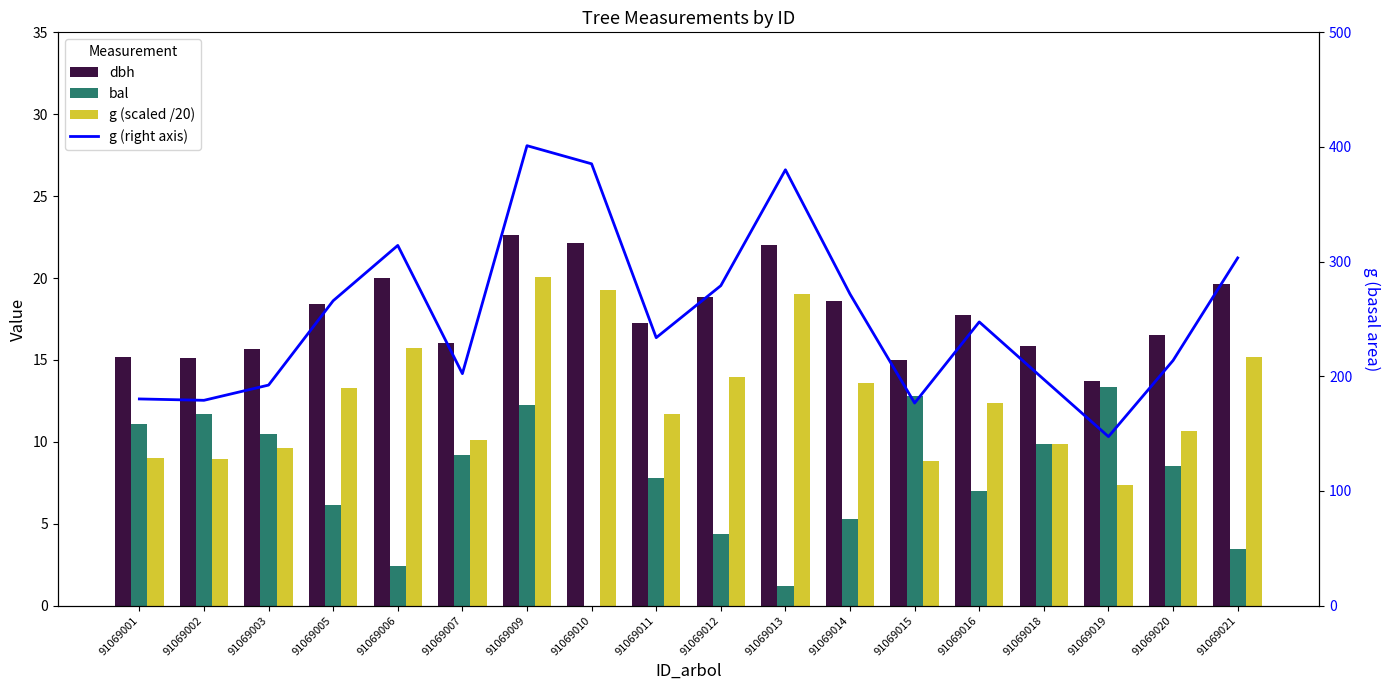

At which category is the sum across all series the highest?

91069009